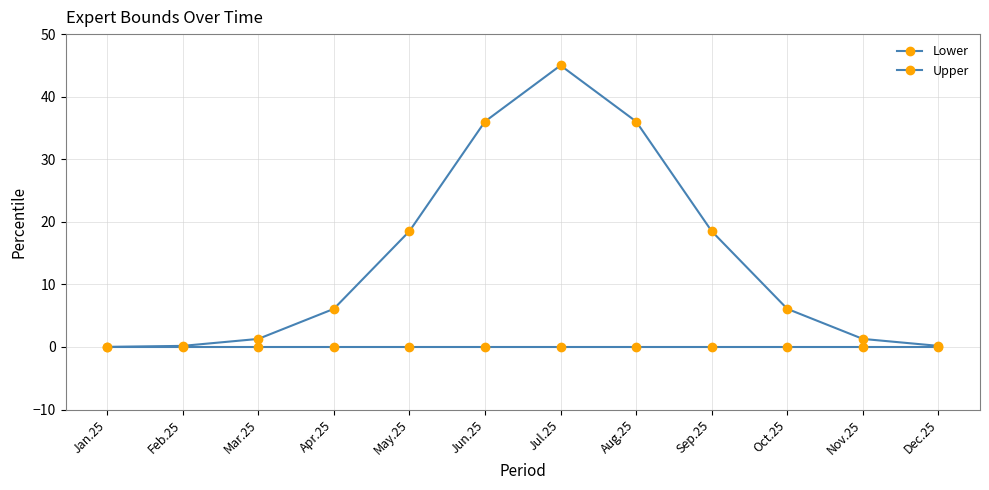

How many lines are shown in the chart?

2